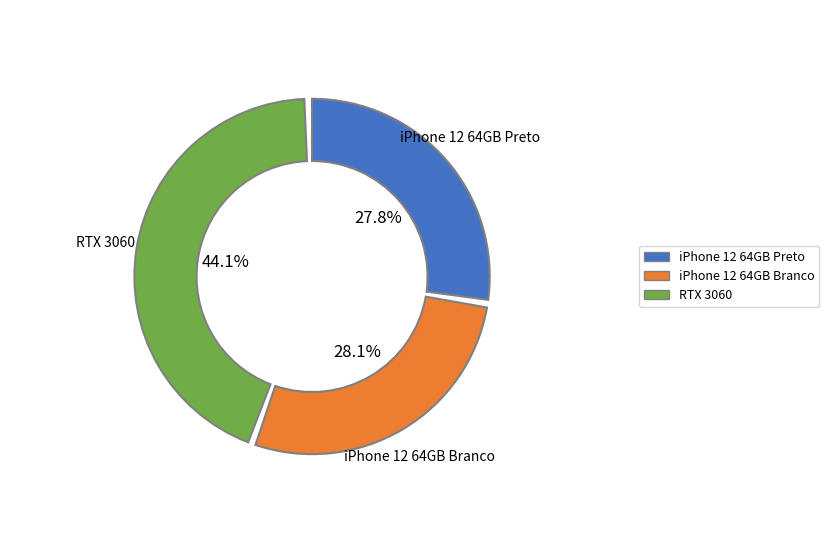

Approximately how many times larger is the value at iPhone 12 64GB Branco compared to iPhone 12 64GB Preto?

1.0